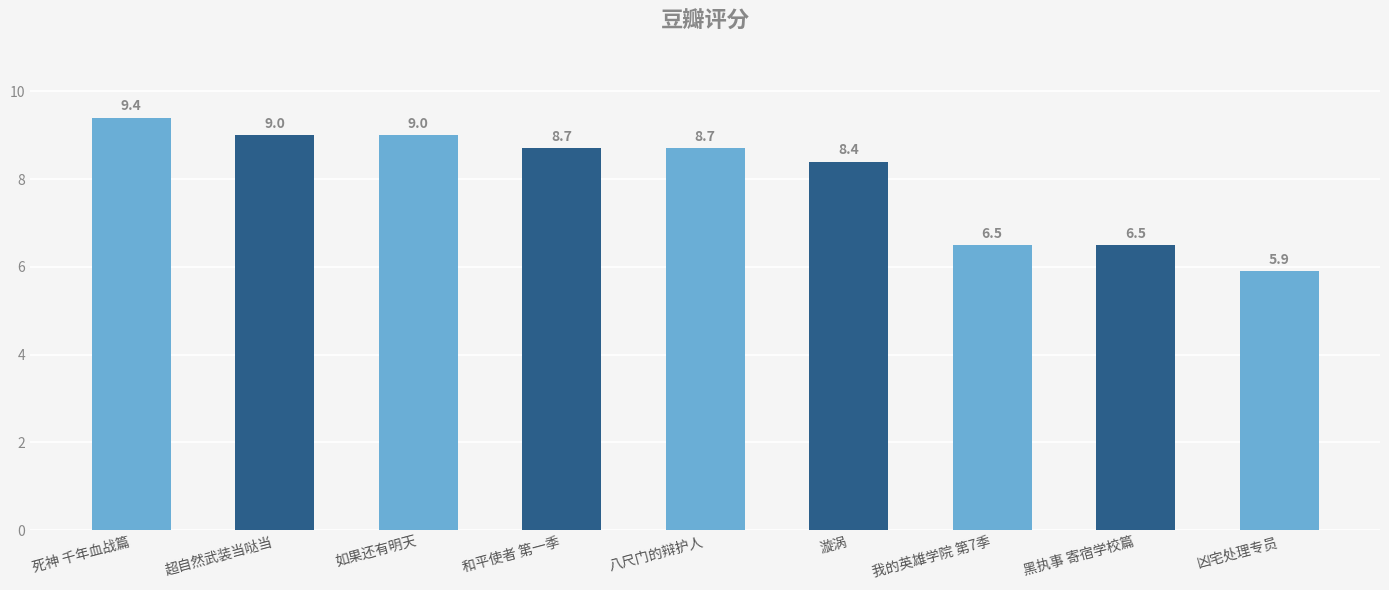

What is the greatest value displayed?

9.4